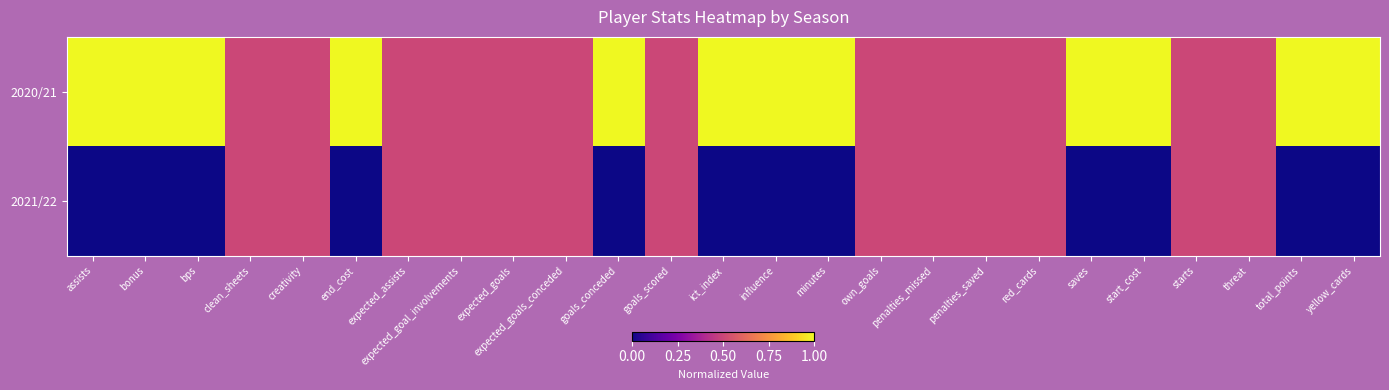

List the series in order of their peak value, lowest first.

2021/22, 2020/21